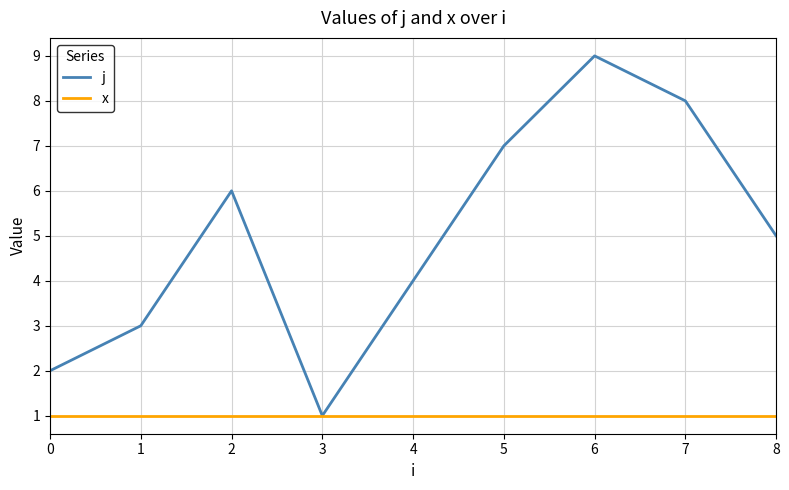

What are all the series names shown in the legend?

j, x